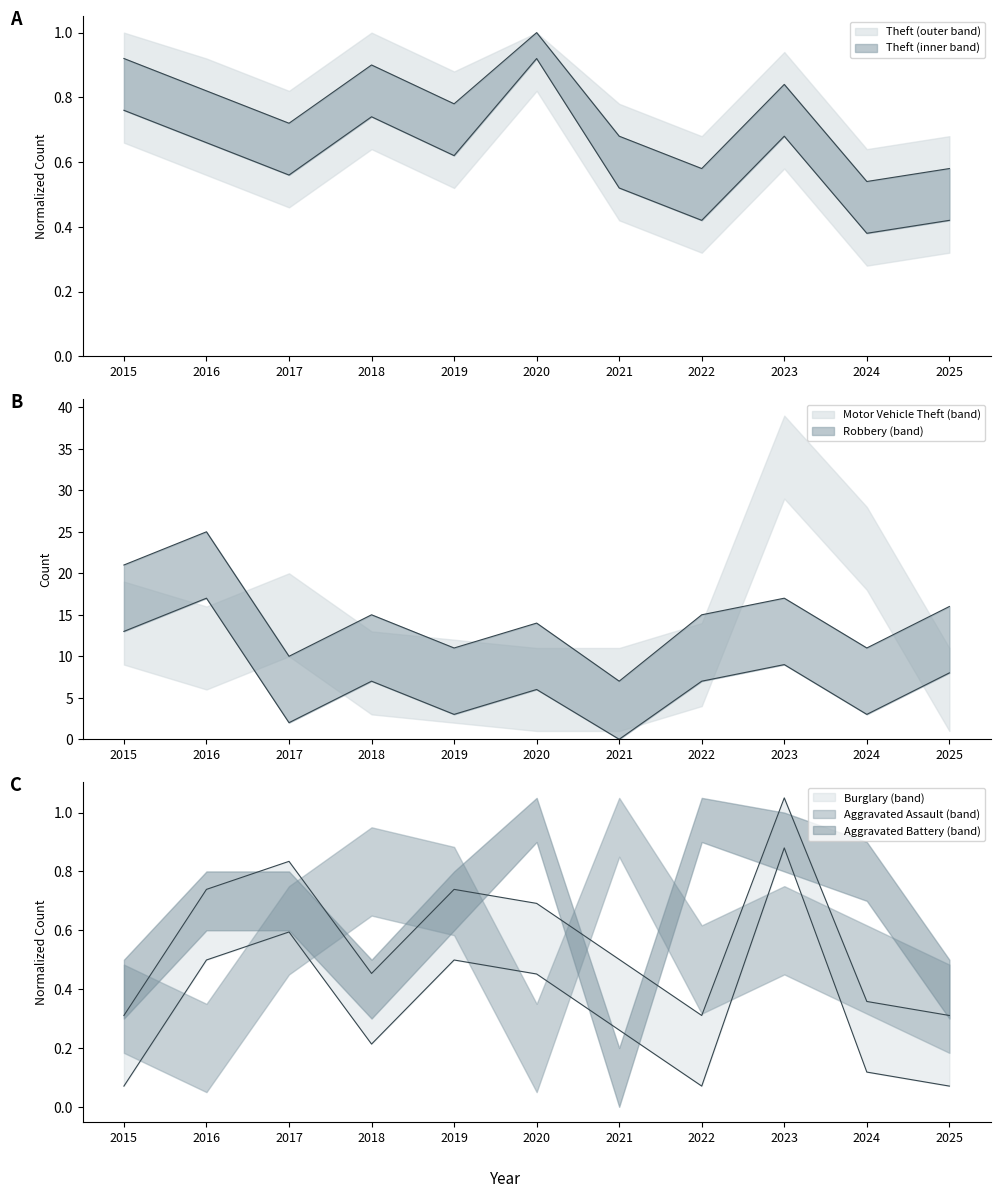

The Burglary series shows 0.1 at 2015. True or false?

False